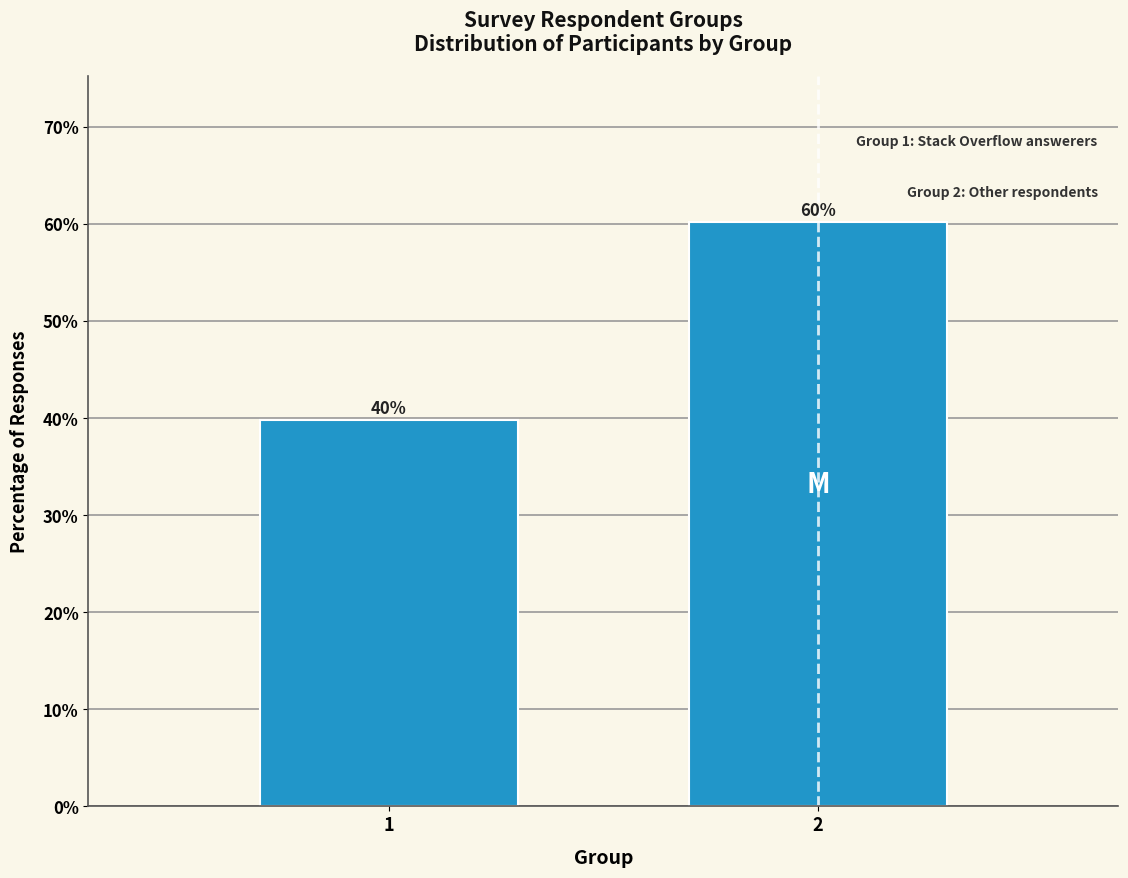

Is it true that the value at 1 is 39.8?

True